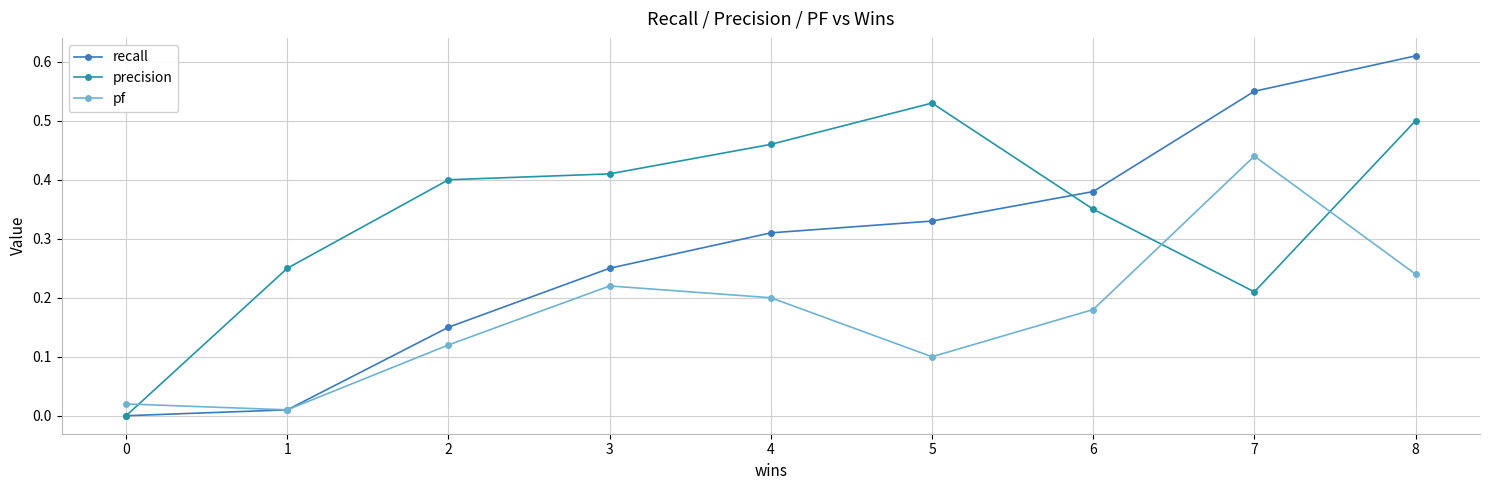

Which category has the highest value in the pf series?

7